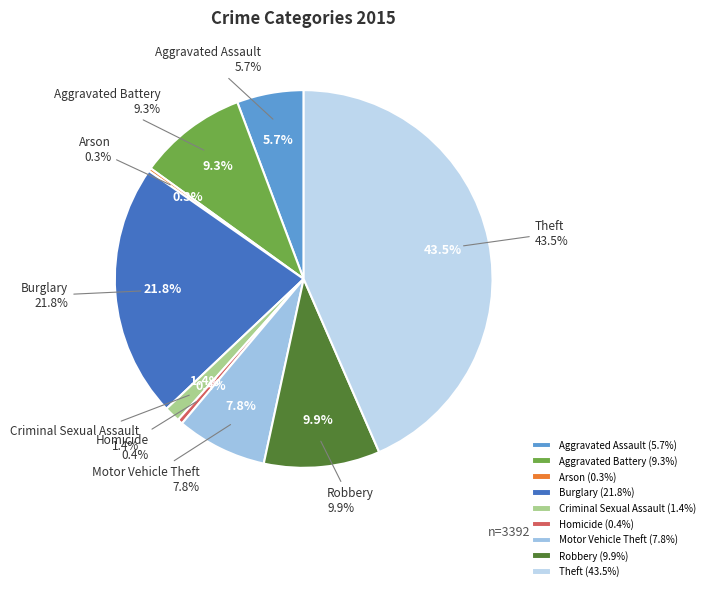

Which slice is the largest?

Theft